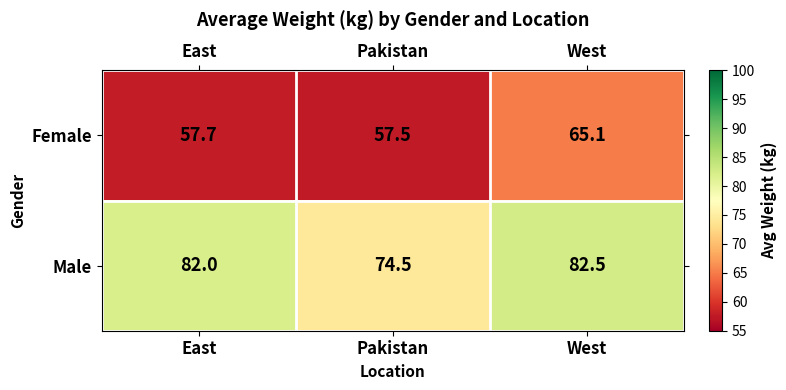

Rank the series at East from lowest to highest value.

Female, Male